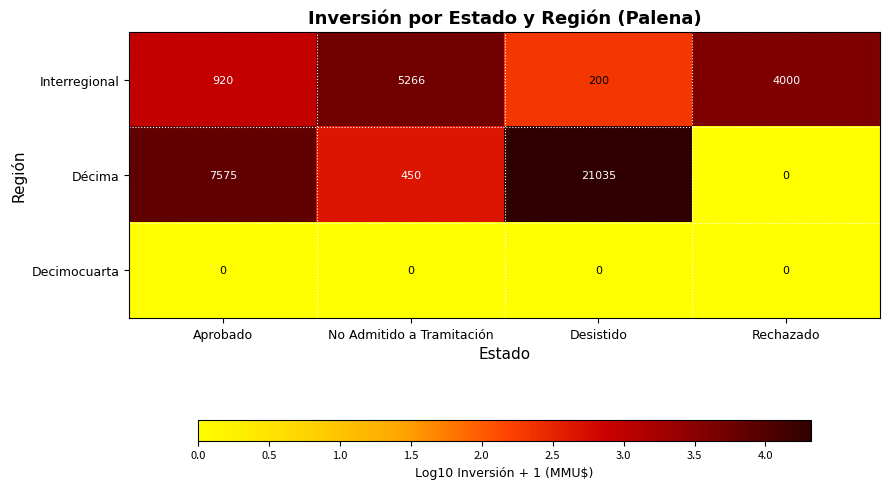

What is the sum of the Interregional values at Desistido and No Admitido a Tramitación?

5466